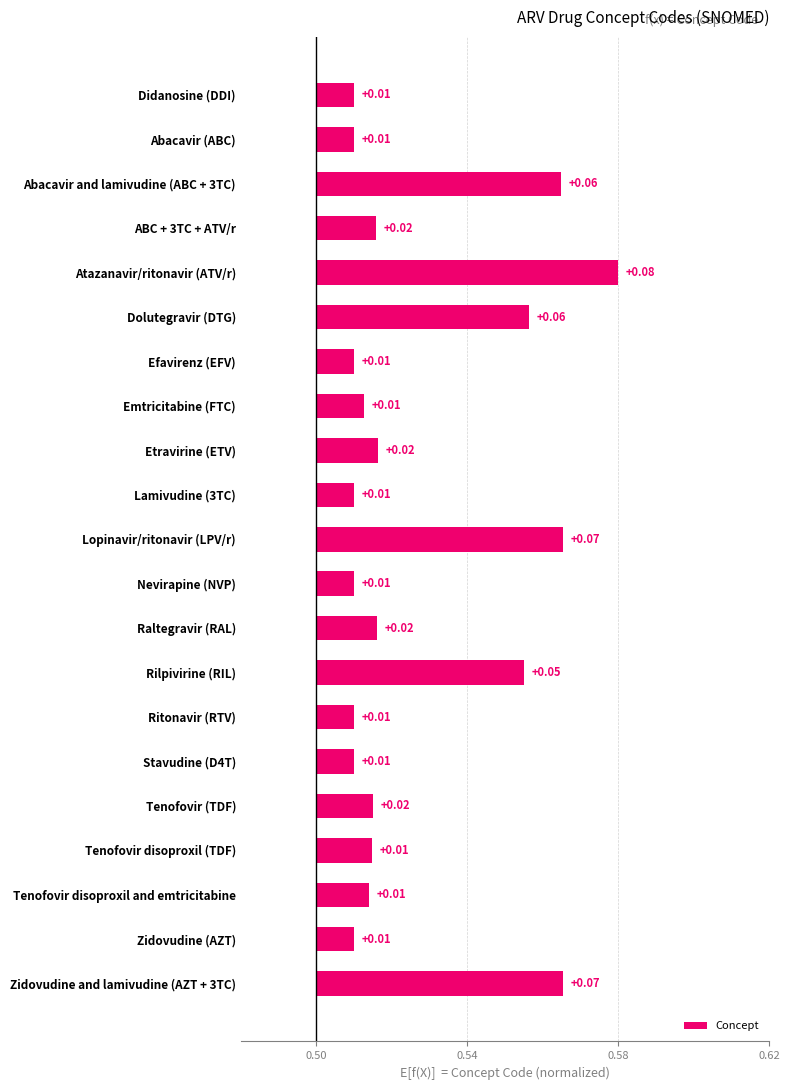

Count the values in the range 0 to 1.

21